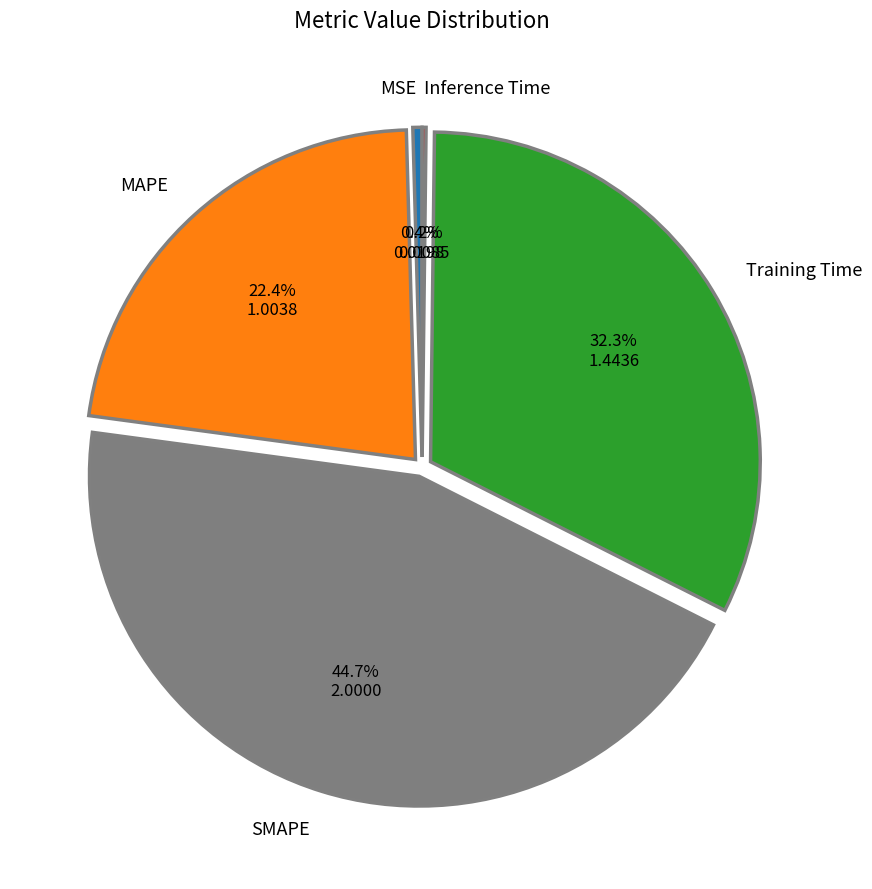

Is there a majority slice in this chart?

No